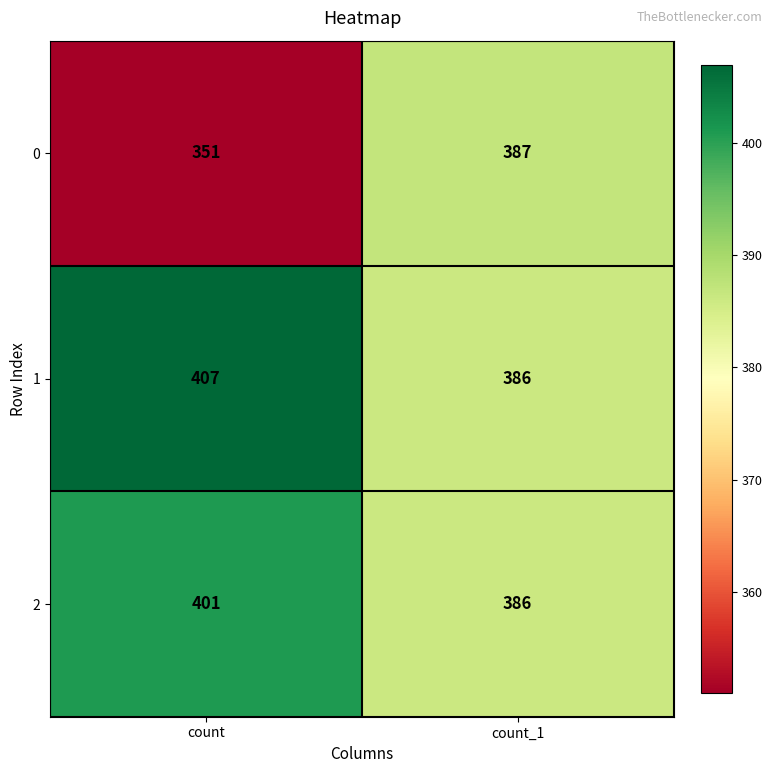

What is the sum of all 1 values?

793